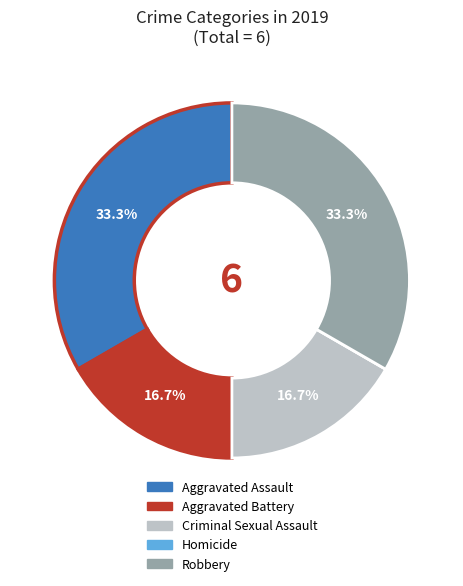

The Aggravated Battery slice represents 17% of the pie. True or false?

True